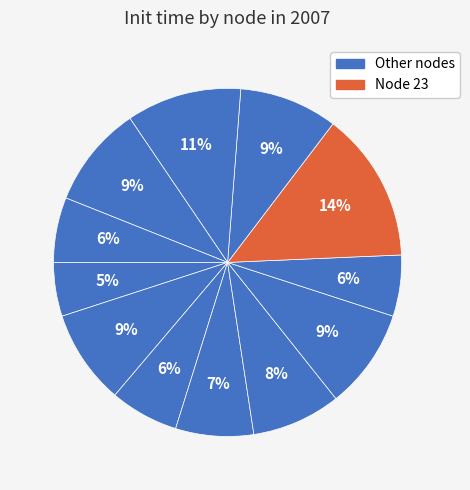

Count the number of slices in the pie.

12